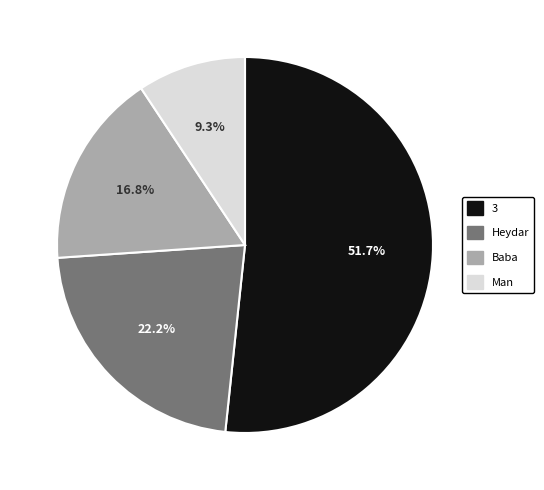

Which category has the smallest portion of the pie?

Man